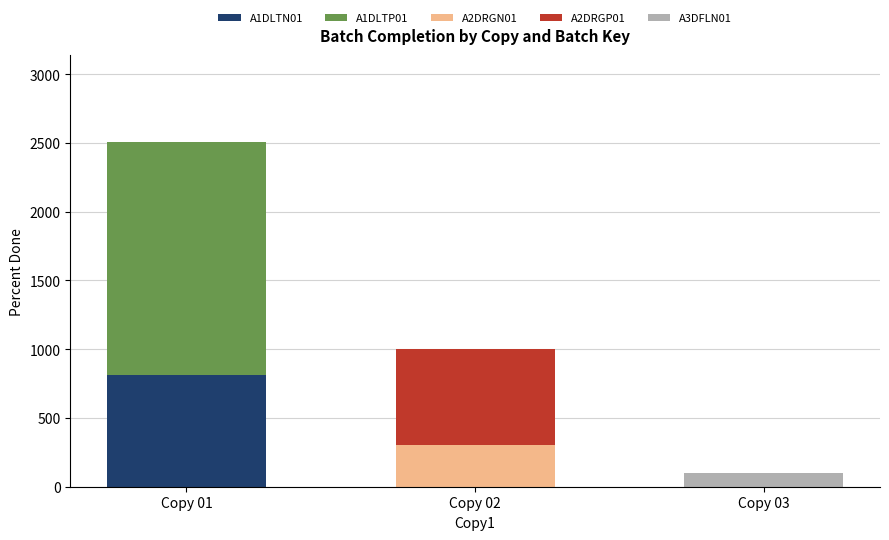

Reading right to left, transcribe the values for A1DLTN01.

Copy 03=0	Copy 02=0	Copy 01=810